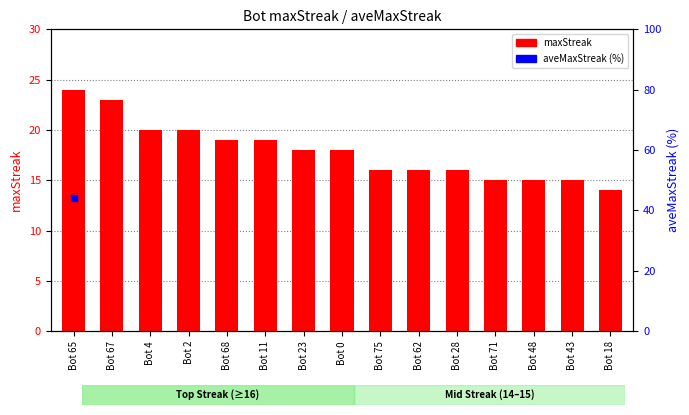

What is the ratio of the value at Bot 68 to the value at Bot 43?

1.3